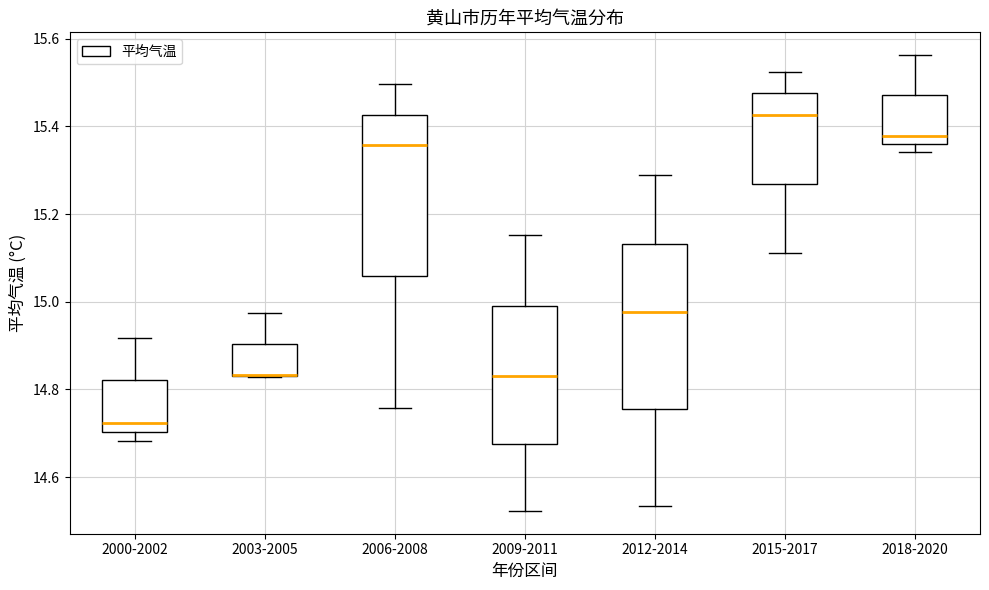

Where does the lower whisker of the box for 2000-2002 end on the y-axis? The values are not printed on the chart, so give them approximately, as read against the axis.

14.68